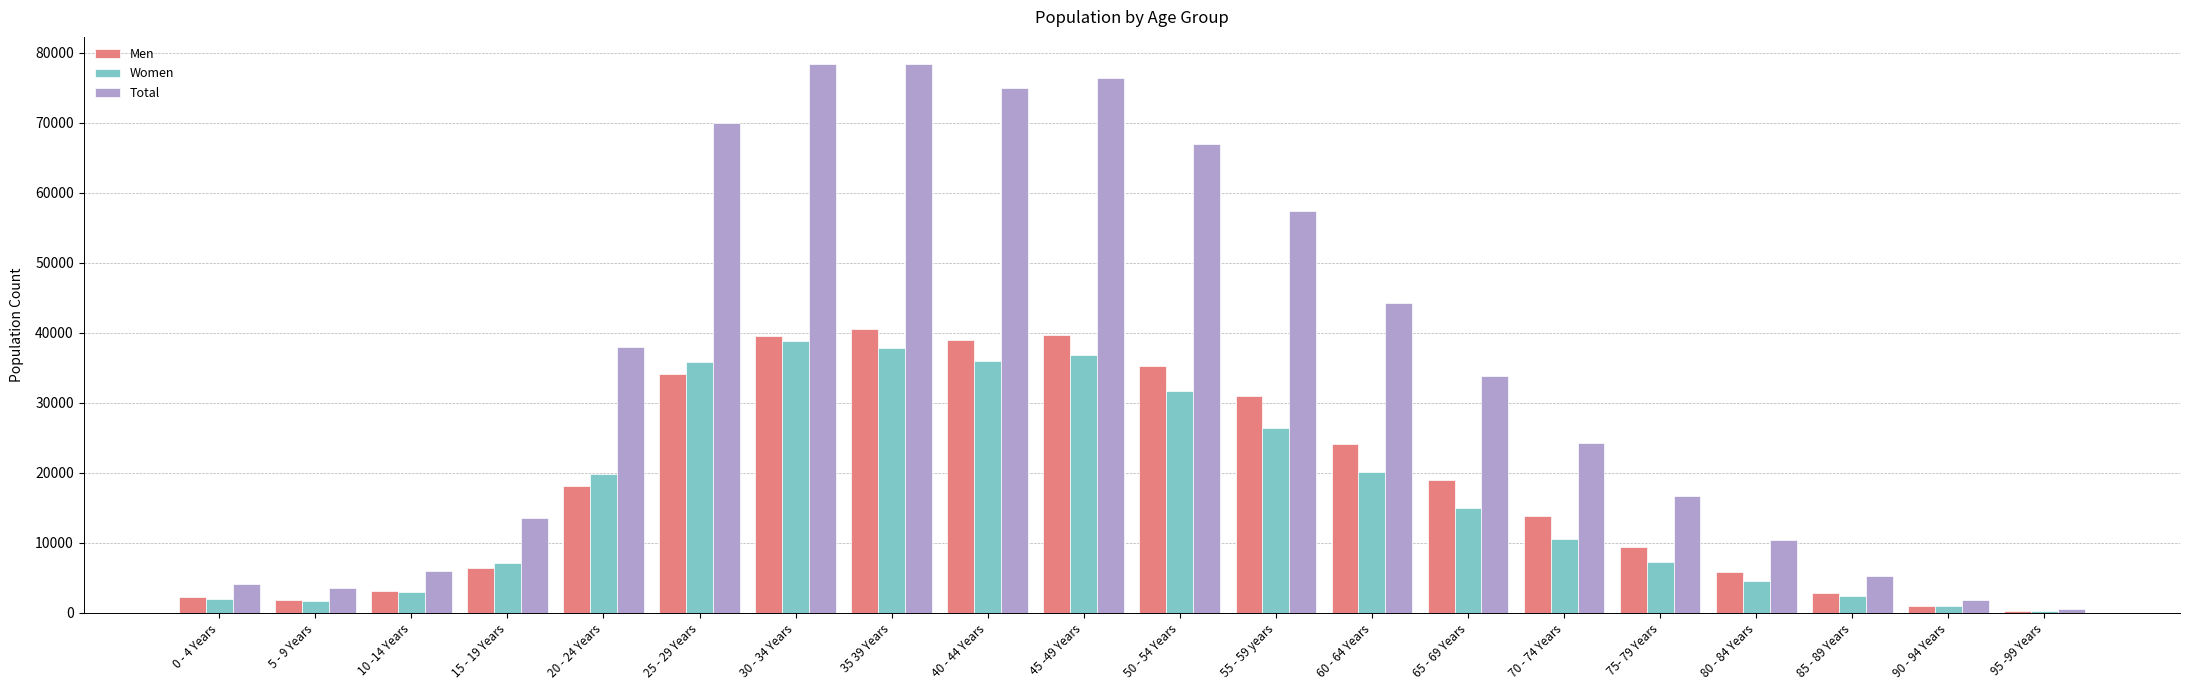

What is the difference between the highest and lowest values at 80 - 84 Years?

5855